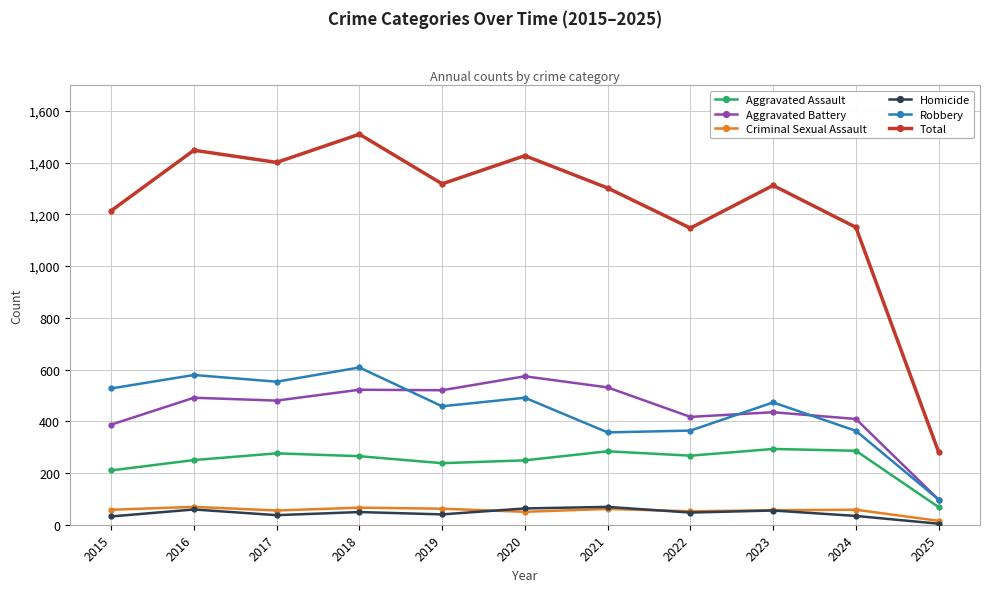

What is the highest value of the Robbery series?

608